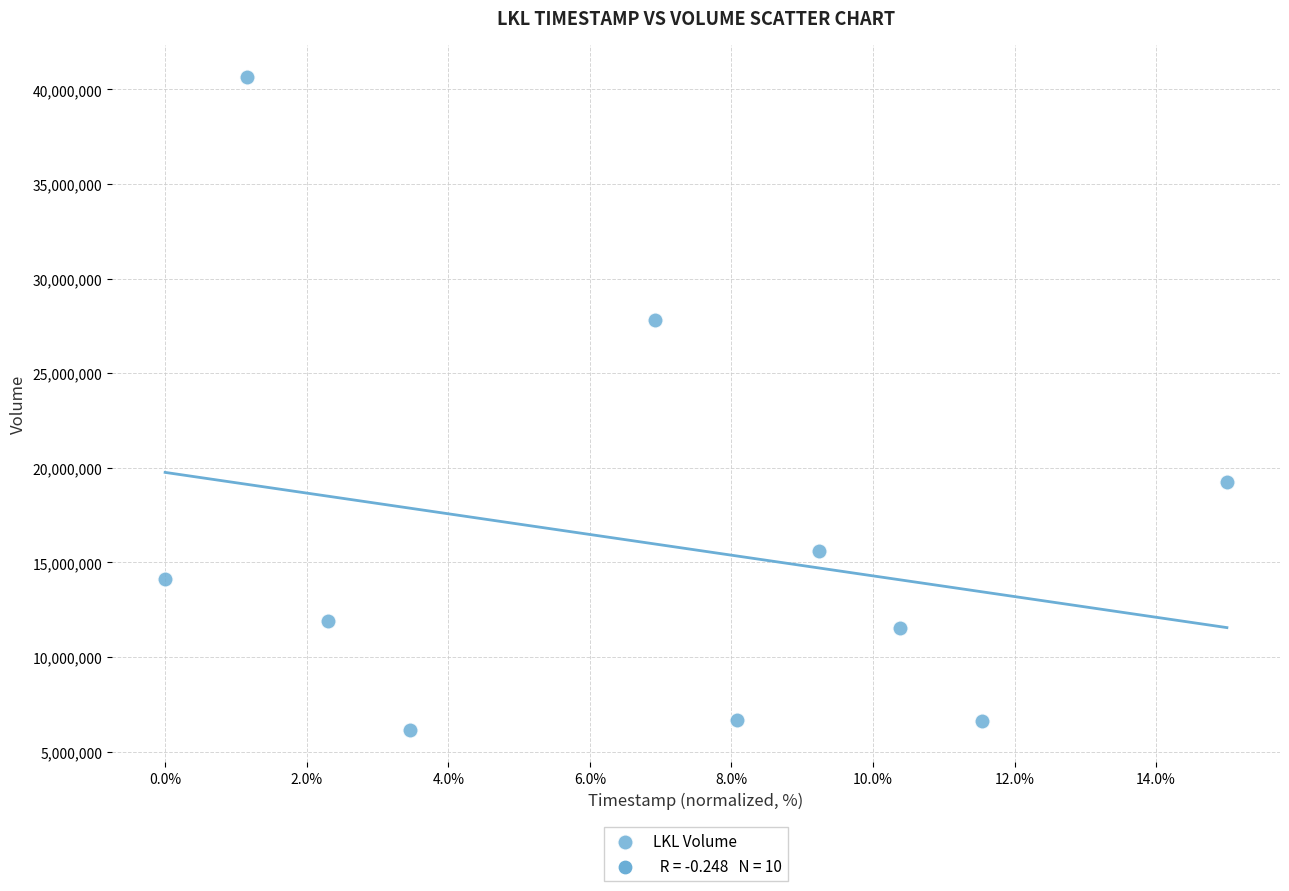

What is the range of Y values (max minus min)?

34465300